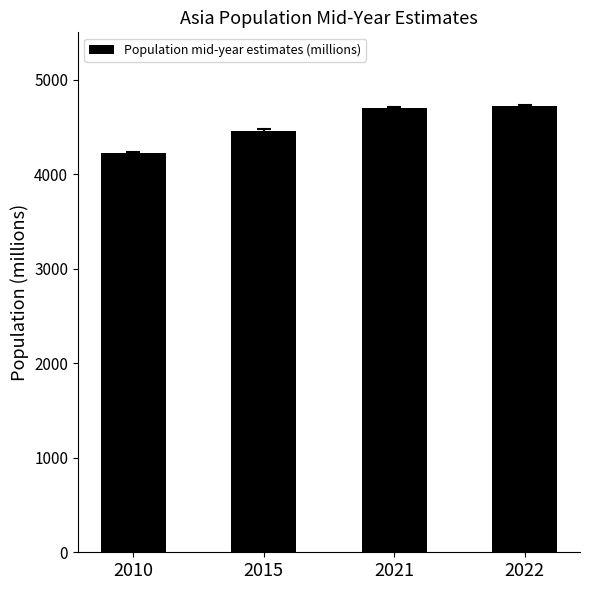

What is the average value?

4524.5